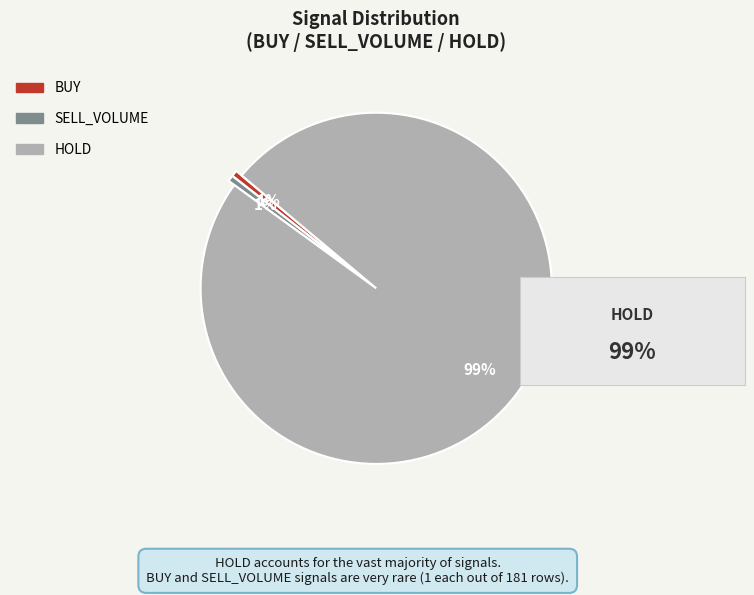

The HOLD slice represents 89% of the pie. True or false?

False